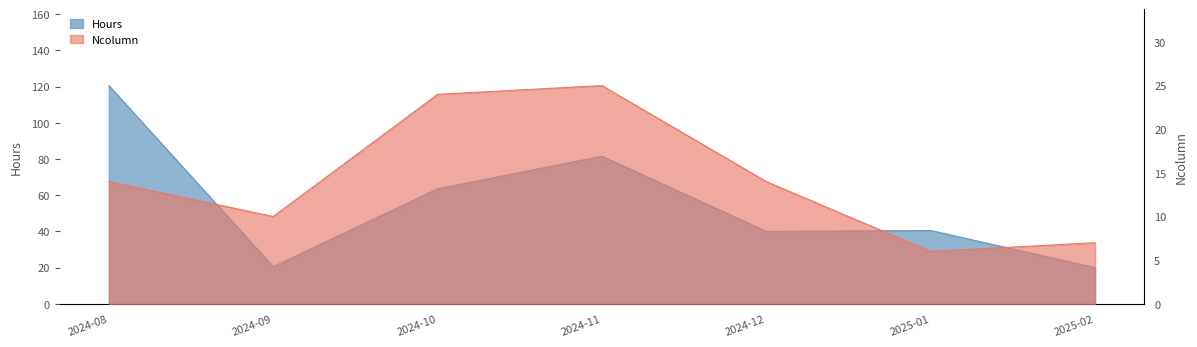

How many lines are shown in the chart?

2